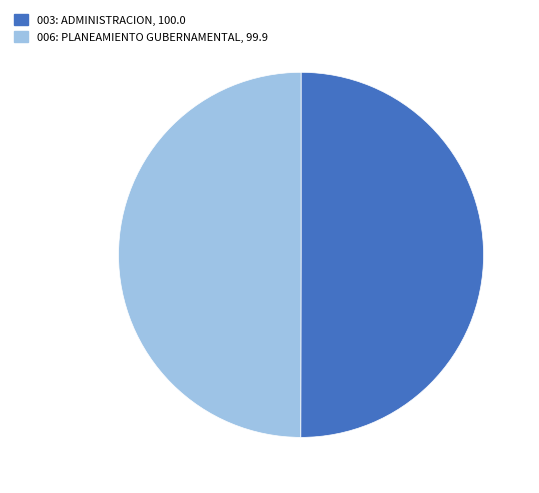

Is it true that 006: PLANEAMIENTO GUBERNAMENTAL is 60% of the pie?

False